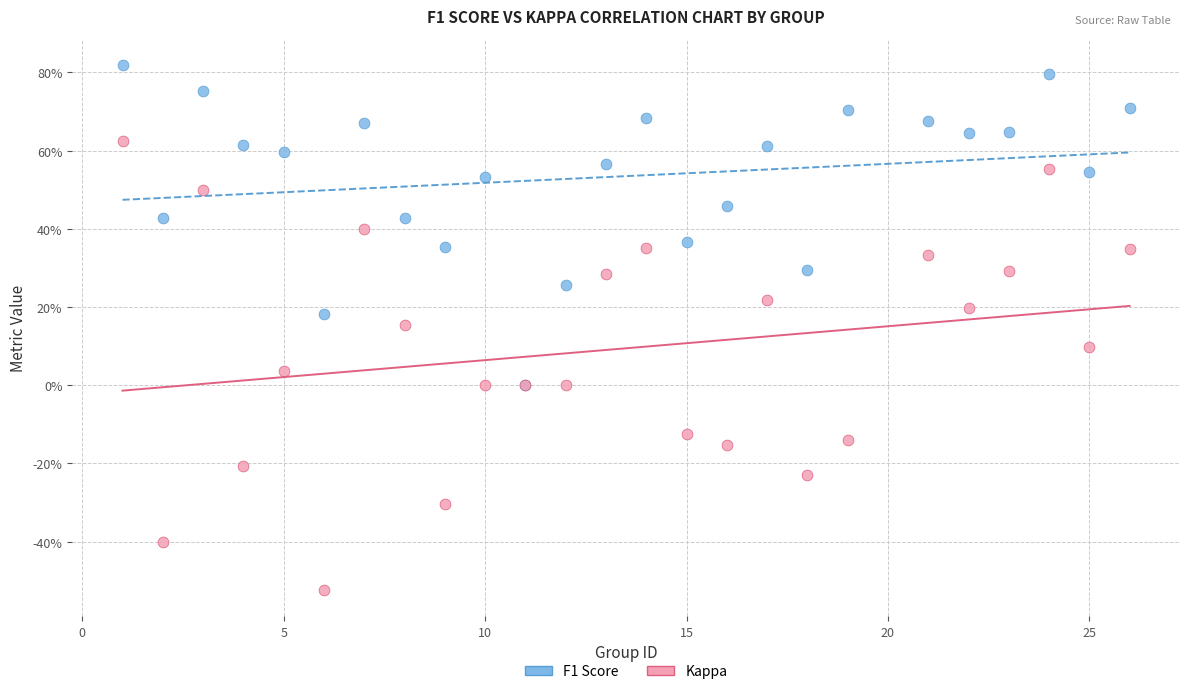

What are all the series names shown in the legend?

F1 Score, Kappa